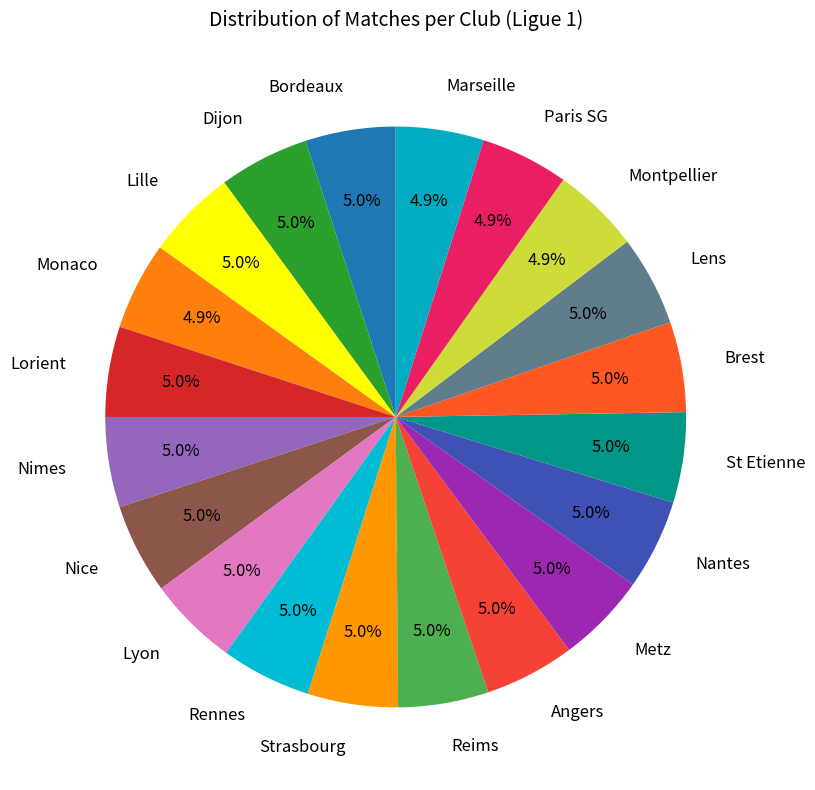

How many slices are in this pie chart?

20